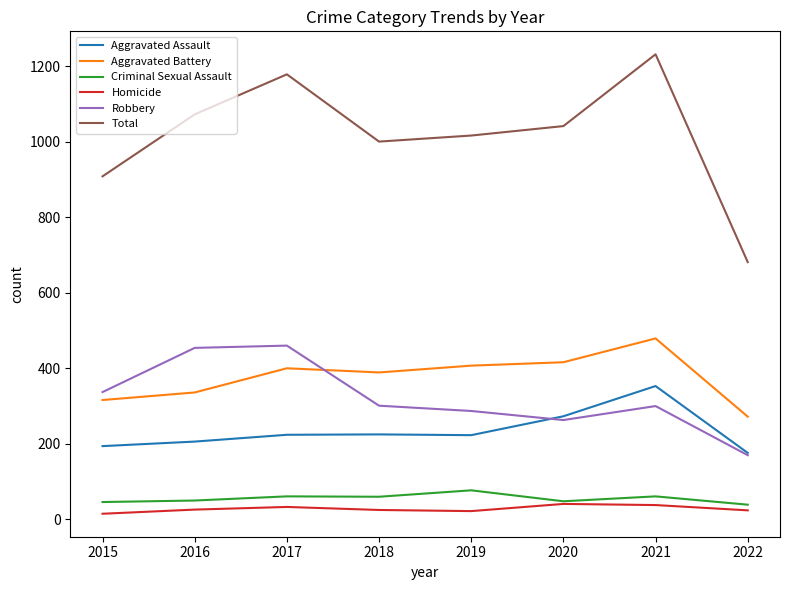

What is the approximate value of Aggravated Assault at 2021?

353